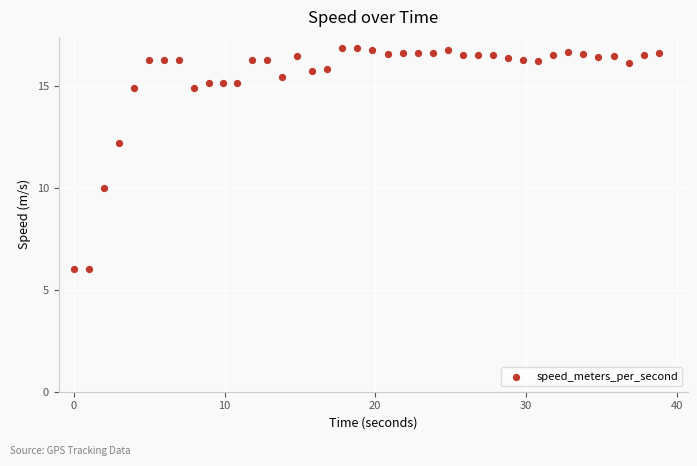

What Y value in the scatter plot is closest to 11?

10.0